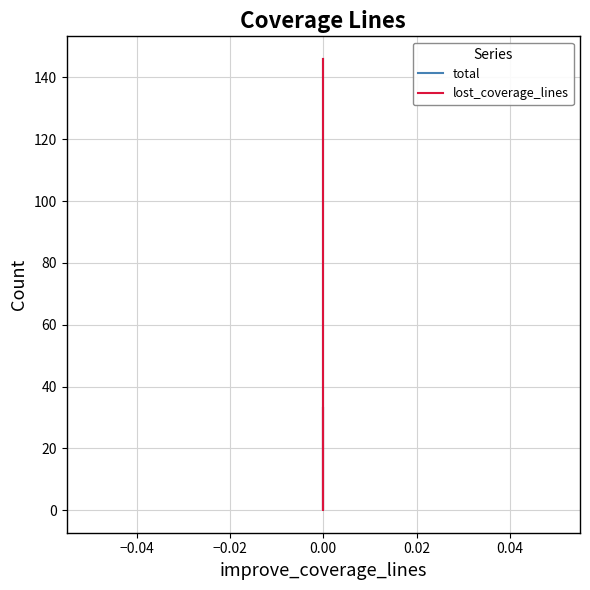

What is the highest value of the lost_coverage_lines series?

146